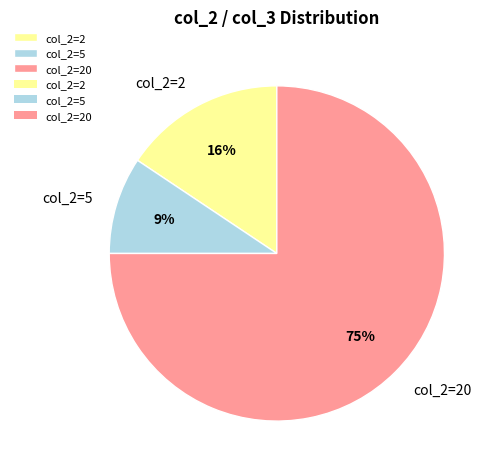

How many slices are in this pie chart?

3